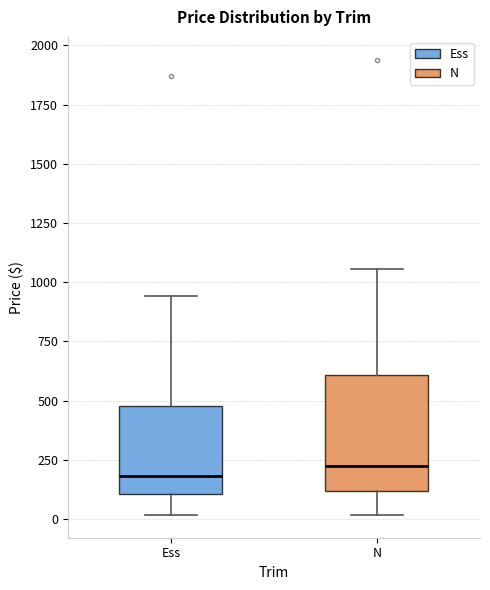

Comparing the boxes themselves (not the whiskers), which one is the tallest?

N